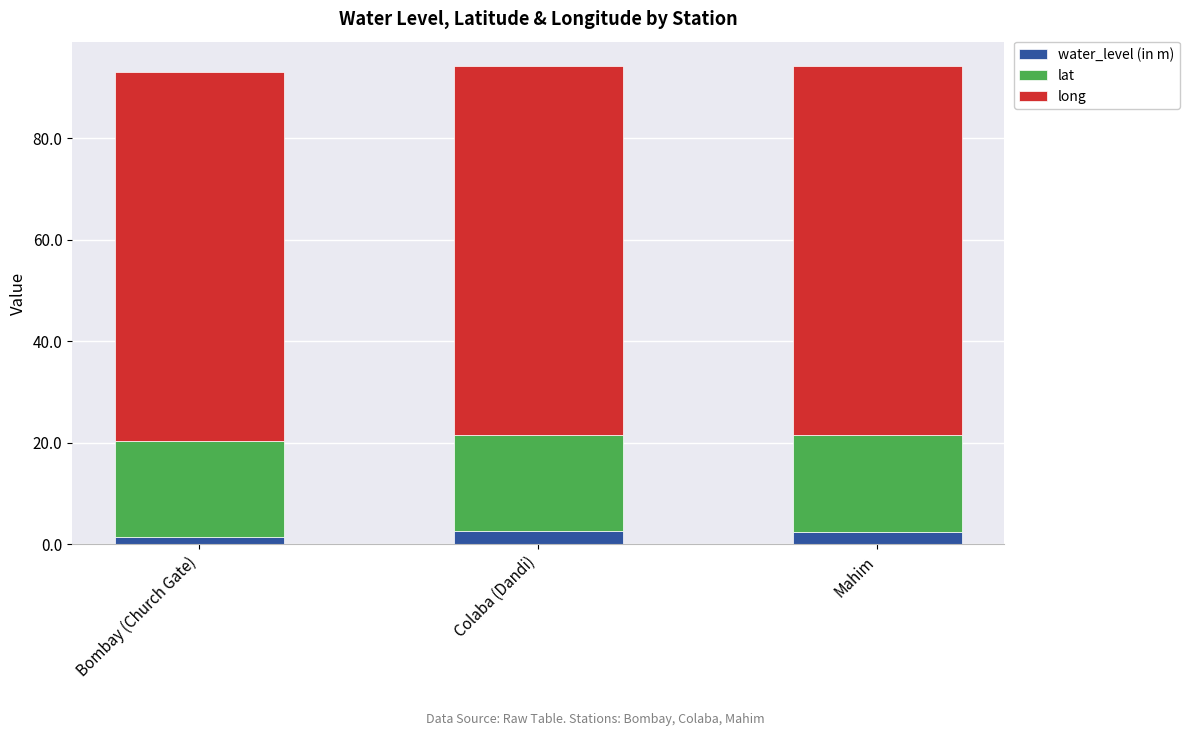

What is the sum of the water_level (in m) values at Bombay (Church Gate) and Colaba (Dandi)?

4.0